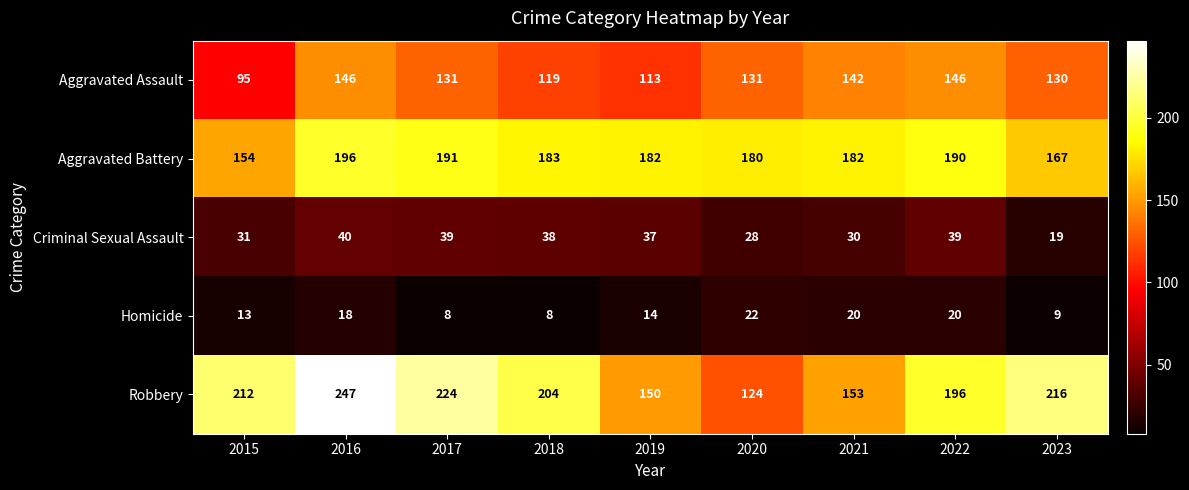

Read the Homicide value at 2016, to the nearest 10.

20